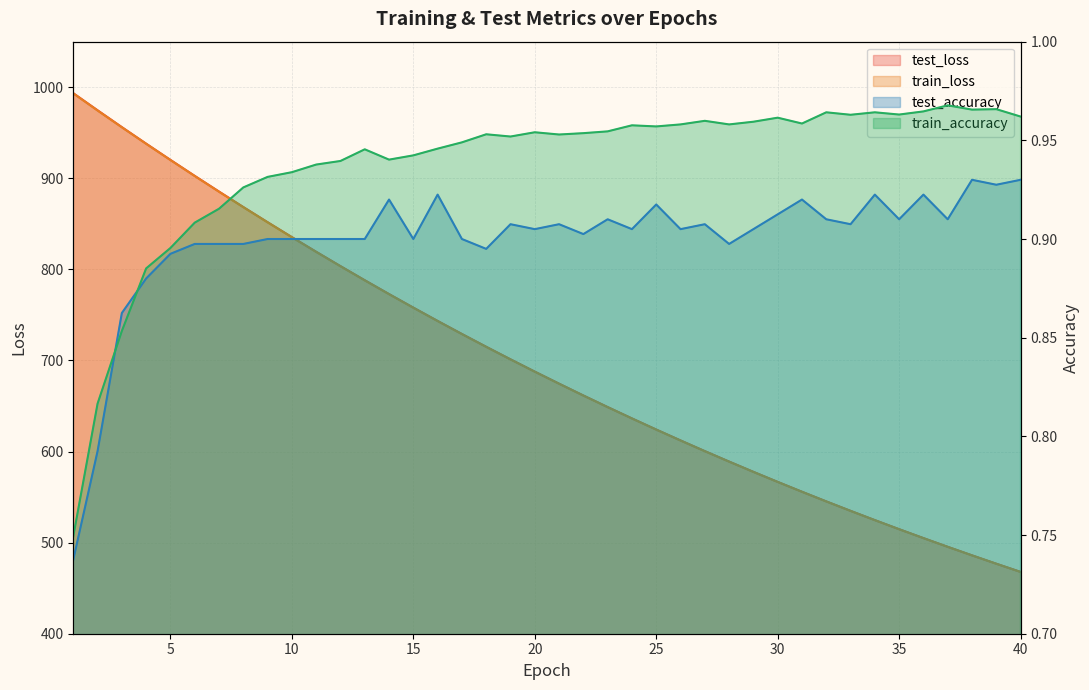

The value of train_loss at 6 is 902.5. True or false?

True